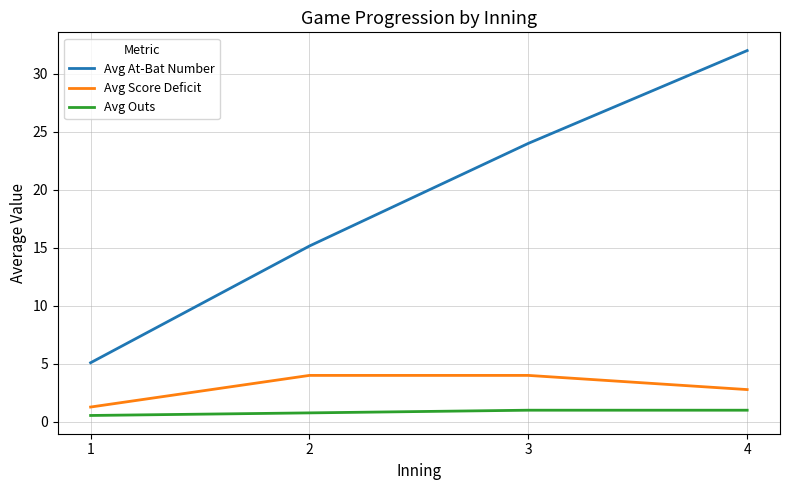

What is the difference between the Avg Score Deficit values at 1 and 4?

1.5